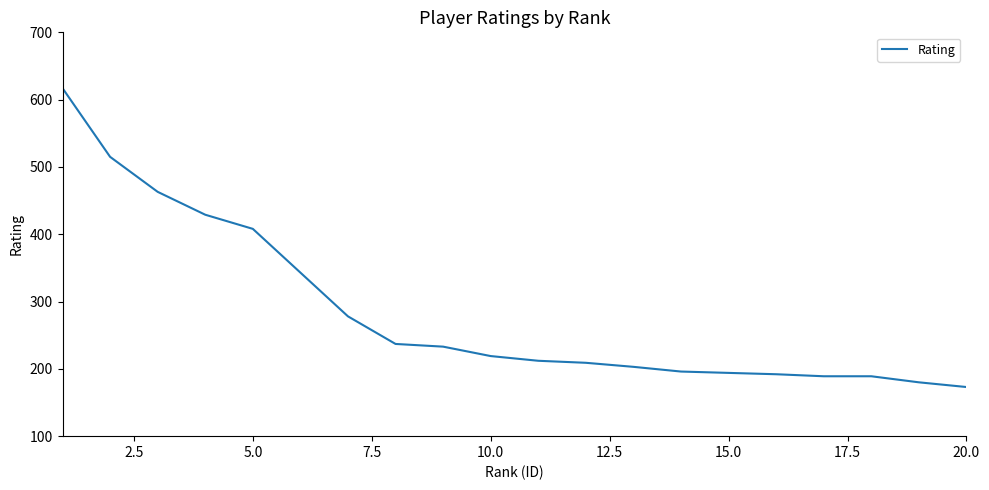

What is the difference between the maximum and minimum values?

444